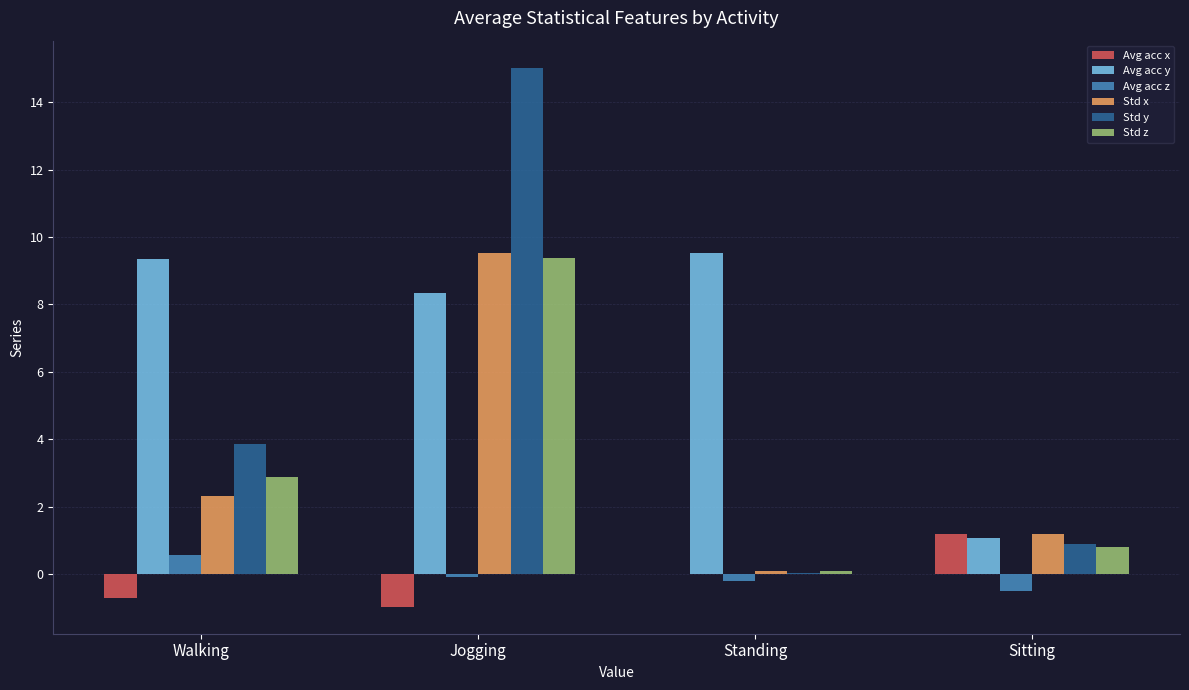

True or false: Avg acc y has a value of 4.0 at Standing.

False